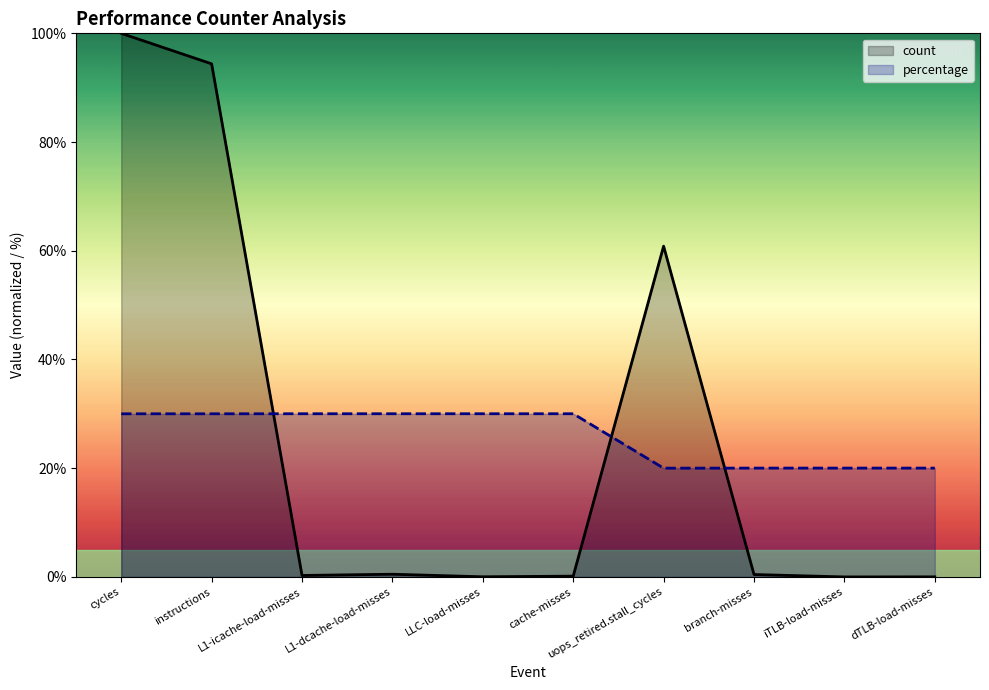

What is the spread (max minus min) of values at instructions?

64.4